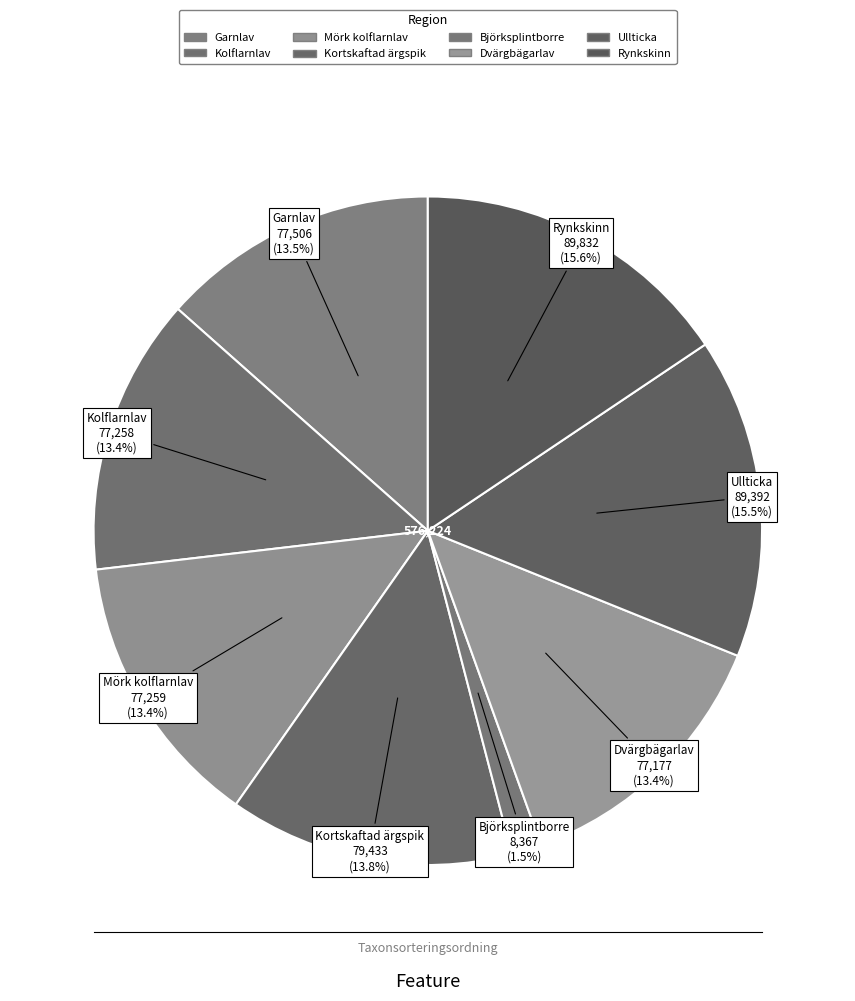

What percentage is NOT represented by Dvärgbägarlav?

86.6%